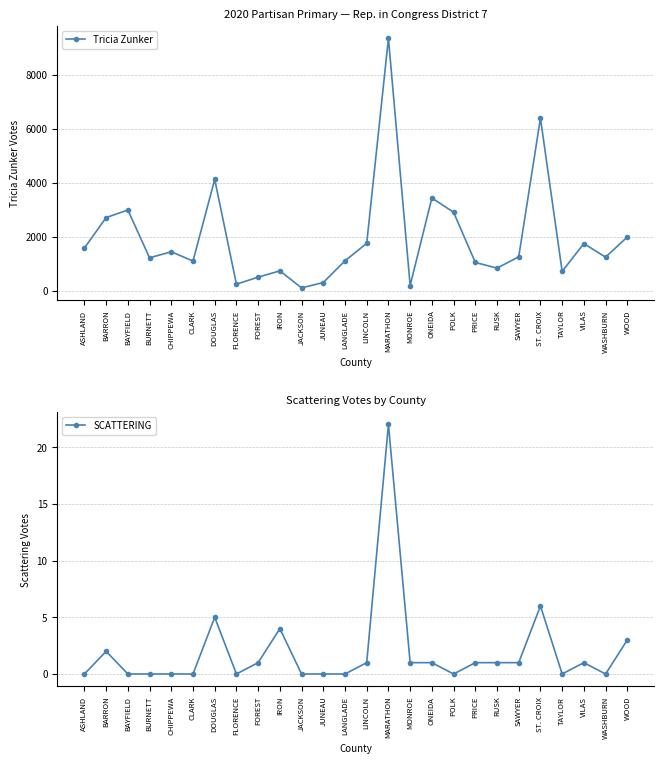

What are all the series names shown in the legend?

Tricia Zunker, SCATTERING